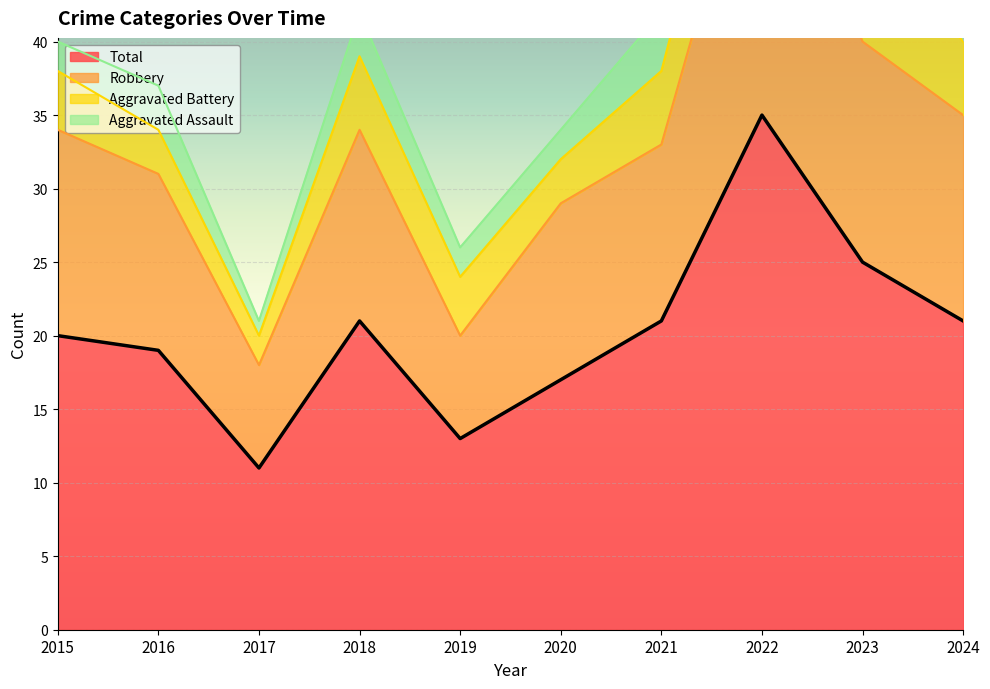

True or false: Robbery and Total intersect in this chart.

False